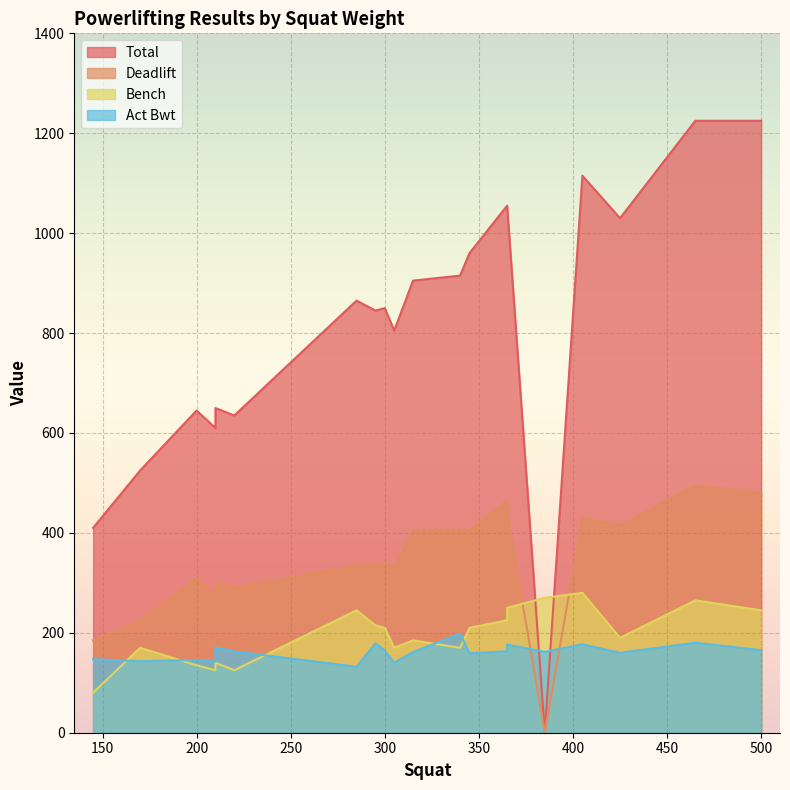

What is the difference between the Total values at 5 and 19?

420.0